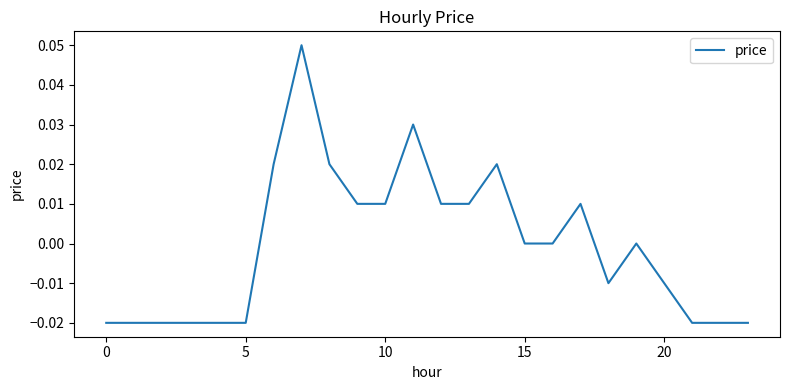

Reading left to right, list all the values displayed in this chart.

-0.0	-0.0	-0.0	-0.0	-0.0	-0.0	0.0	0.1	0.0	0.0	0.0	0.0	0.0	0.0	0.0	0.0	0.0	0.0	-0.0	0.0	-0.0	-0.0	-0.0	-0.0